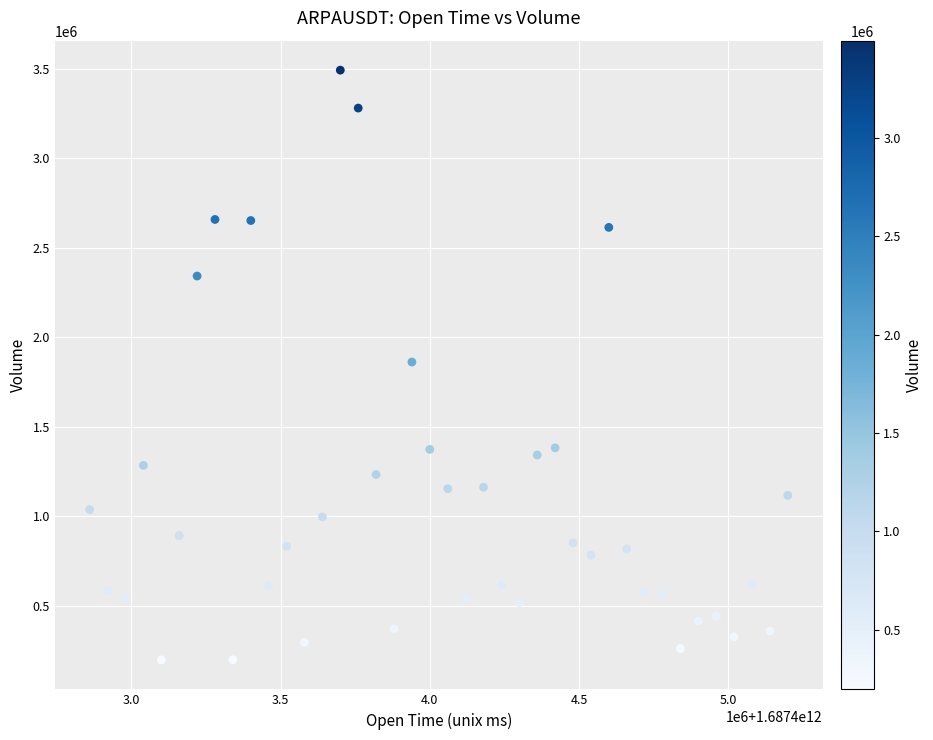

What is the range of Y values (max minus min)?

3296295